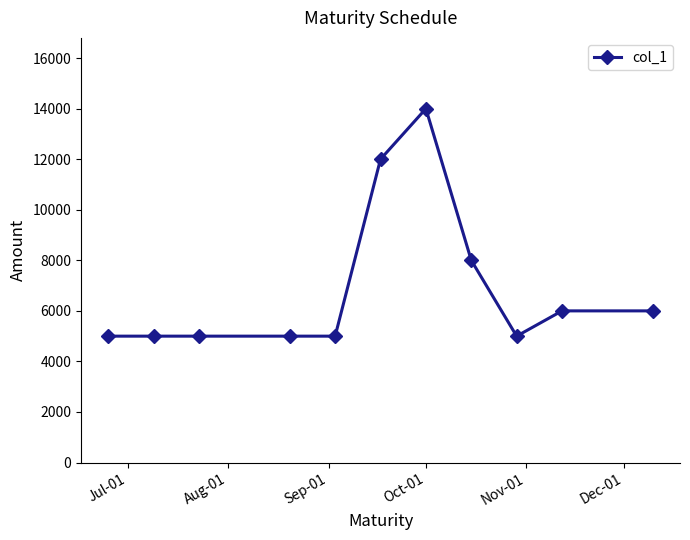

What is the maximum value shown in the chart?

14000